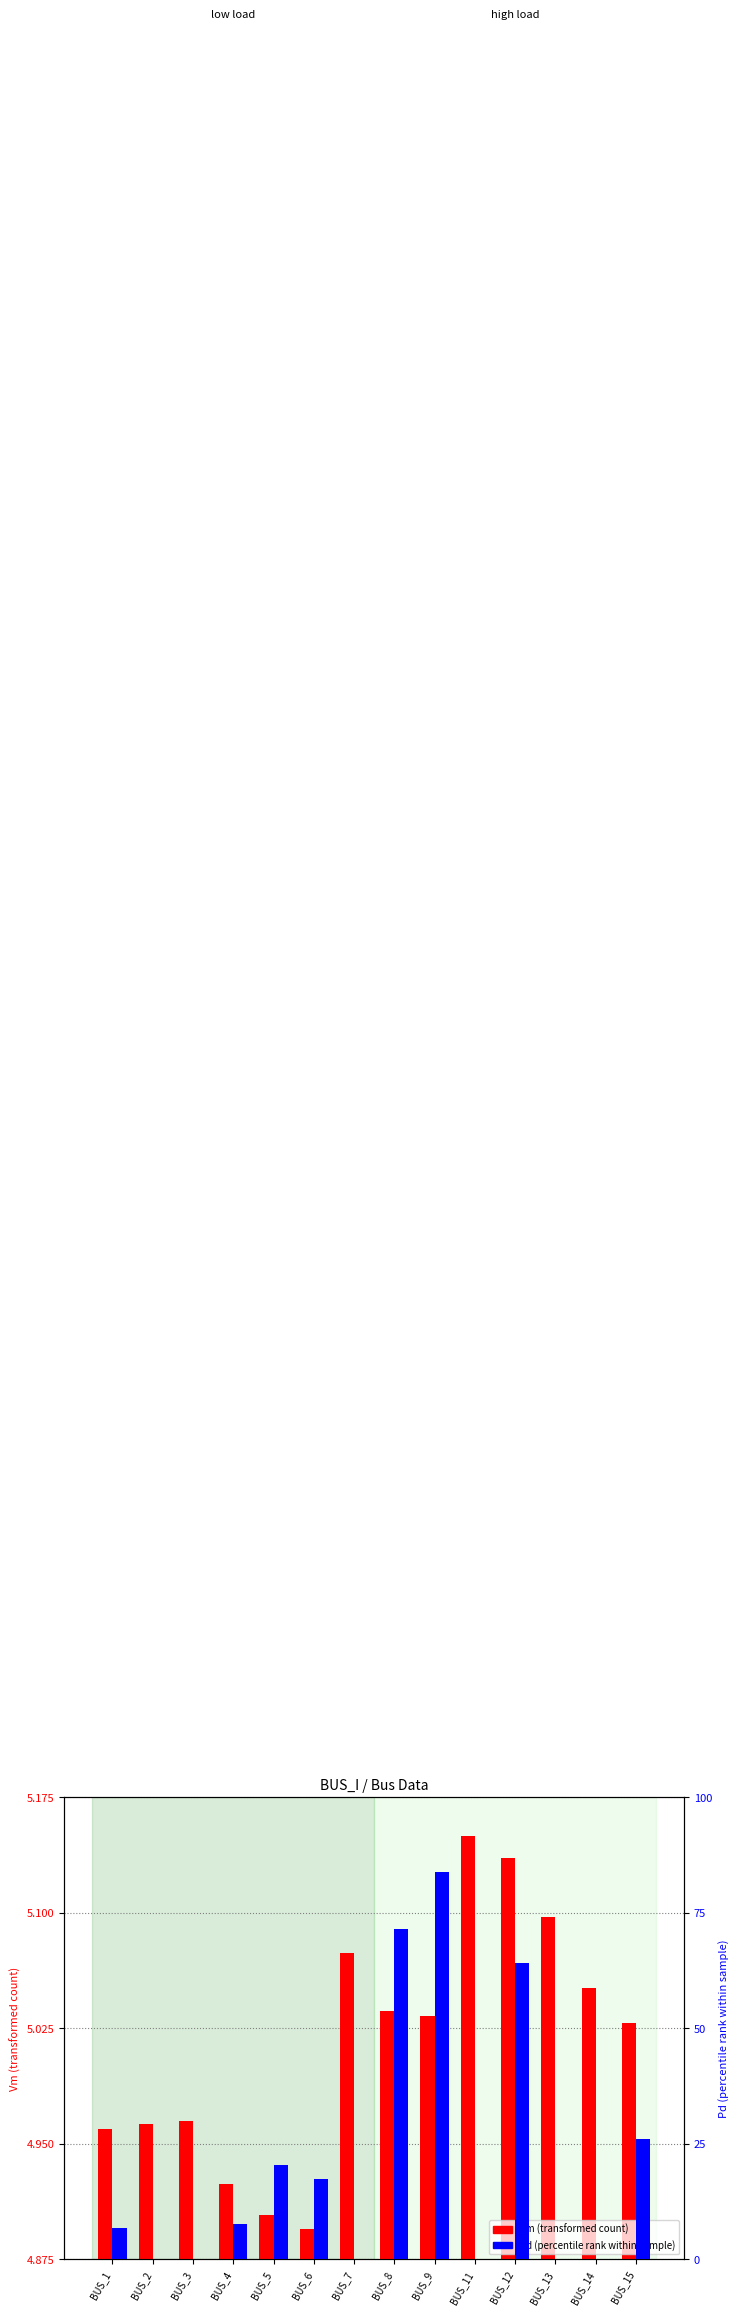

What is the difference between the Vm (transformed count) values at BUS_4 and BUS_11?

0.2